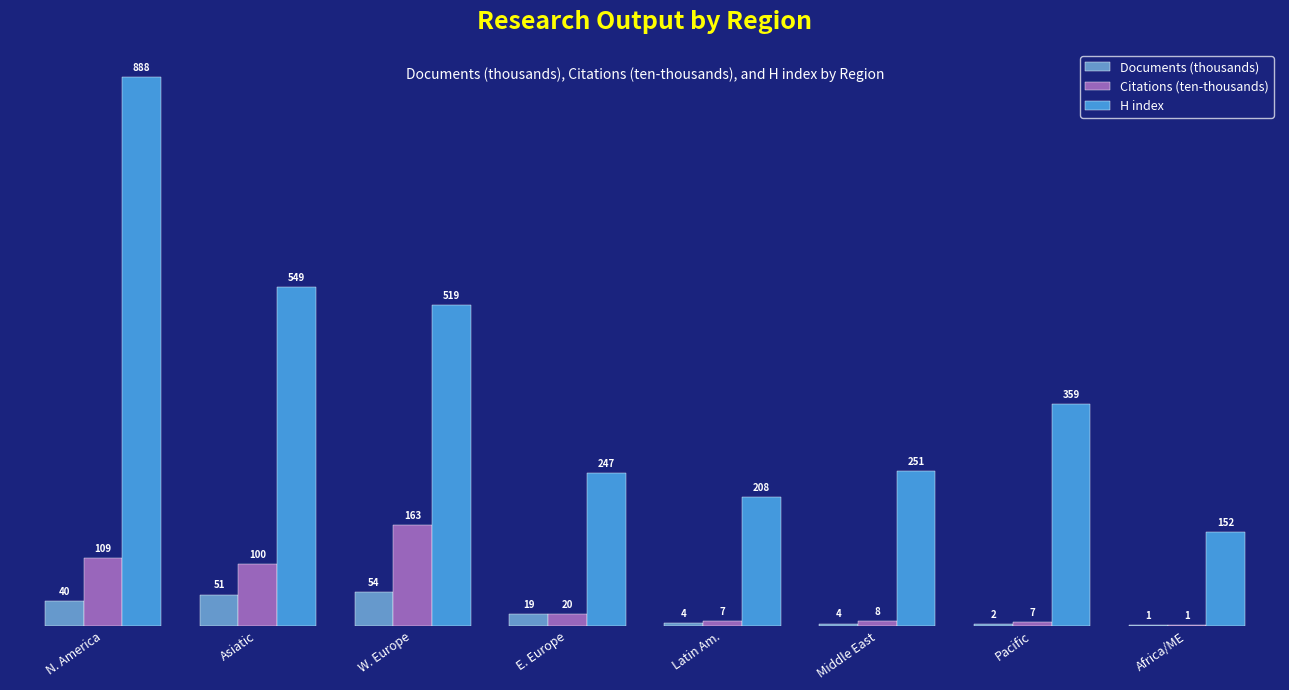

What is the average value of the H index series?

396.6